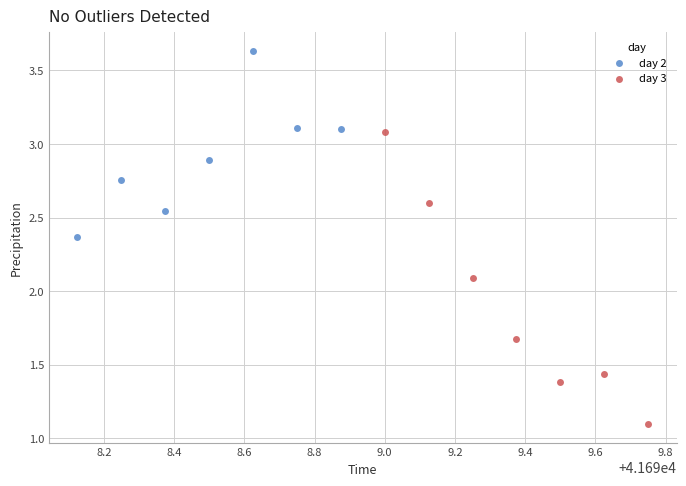

Which series has the largest Y range (max minus min)?

day 3